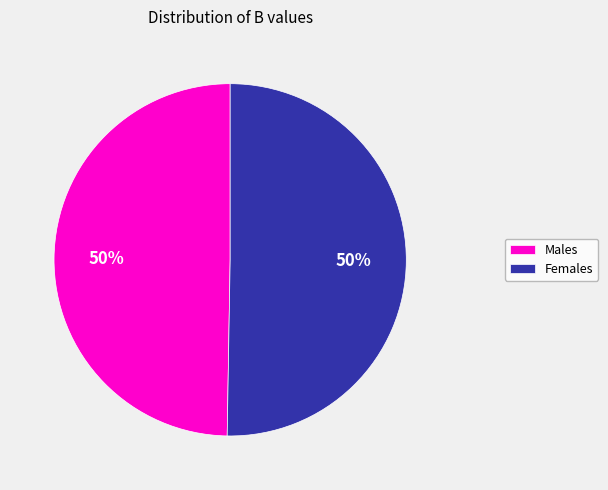

To the nearest percent, what is the average slice percentage?

50%